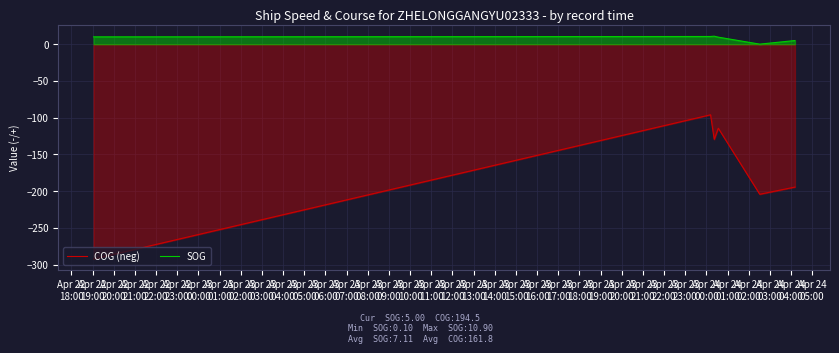

What is the average value of the SOG series?

7.1